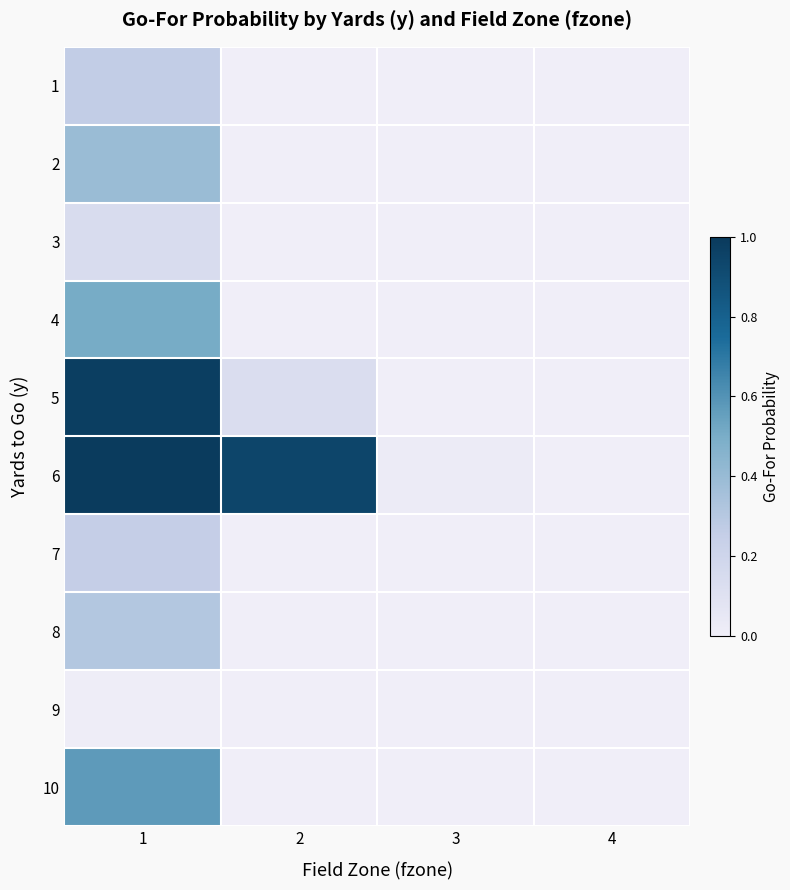

Reading left to right, extract all data points from this chart.

1: 1=0.3	2=0.0	3=0.0	4=0.0
2: 1=0.4	2=0.0	3=0.0	4=0.0
3: 1=0.1	2=0.0	3=0.0	4=0.0
4: 1=0.5	2=0.0	3=0.0	4=0.0
5: 1=1.0	2=0.1	3=0.0	4=0.0
6: 1=1.0	2=0.9	3=0.0	4=0.0
7: 1=0.3	2=0.0	3=0.0	4=0.0
8: 1=0.3	2=0.0	3=0.0	4=0.0
9: 1=0.0	2=0.0	3=0.0	4=0.0
10: 1=0.6	2=0.0	3=0.0	4=0.0